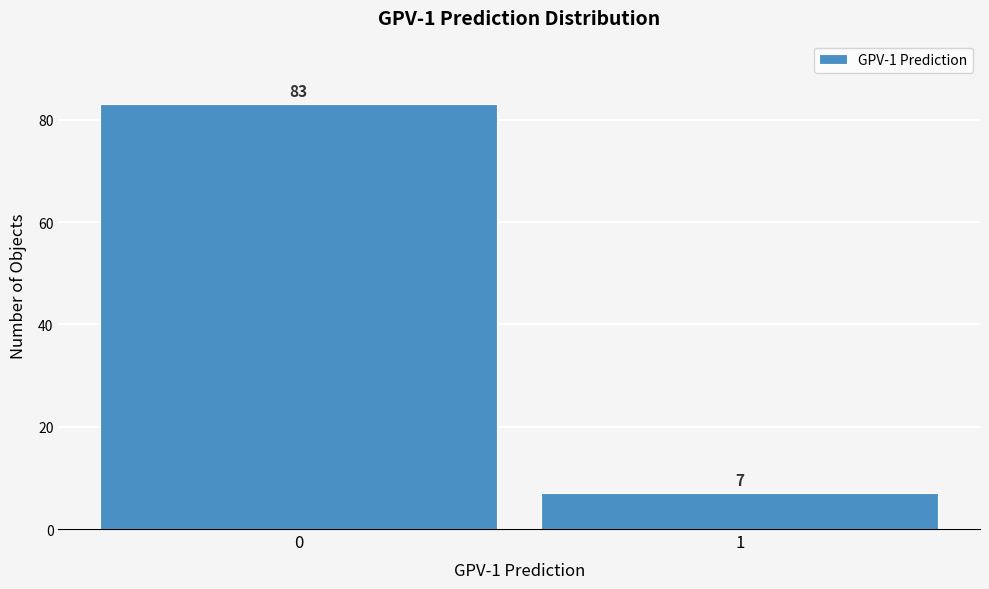

Reading right to left, extract all data points from this chart.

7	83